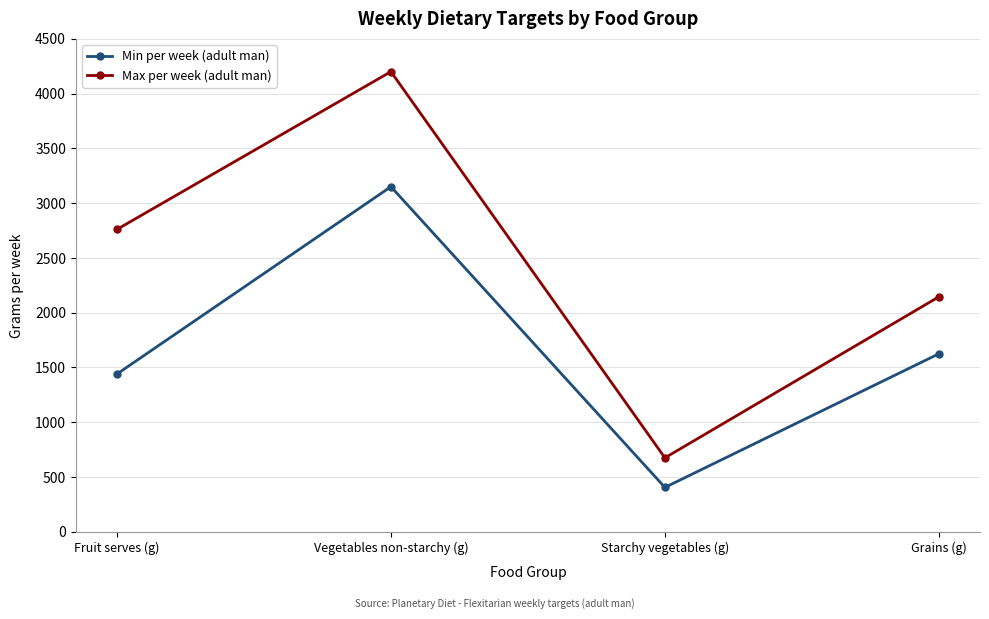

Which series changed the most between Fruit serves (g) and Vegetables non-starchy (g)?

Min per week (adult man)